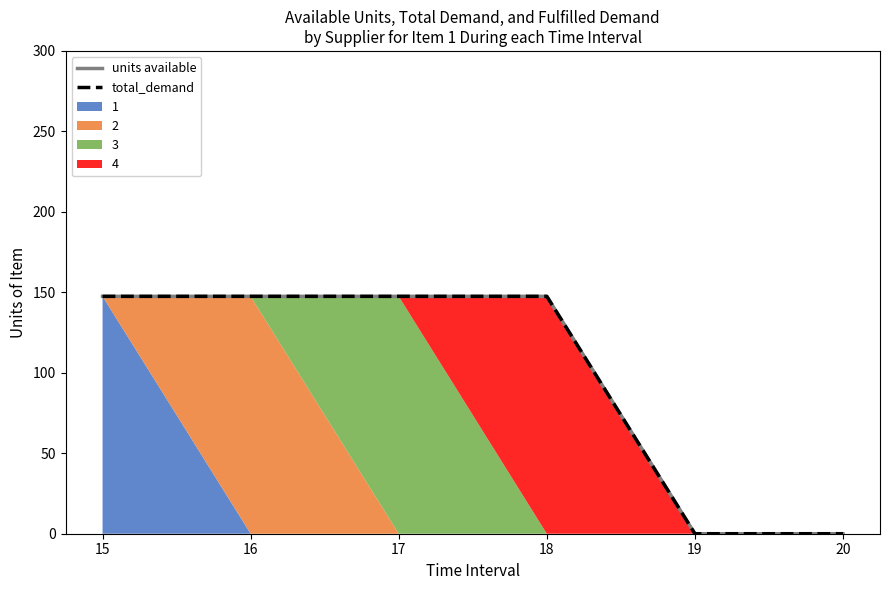

Reading right to left, list all the values displayed in this chart.

units available: 20=0.0	19=0.0	18=147.5	17=147.5	16=147.5	15=147.5
total_demand: 20=0.0	19=0.0	18=147.5	17=147.5	16=147.5	15=147.5